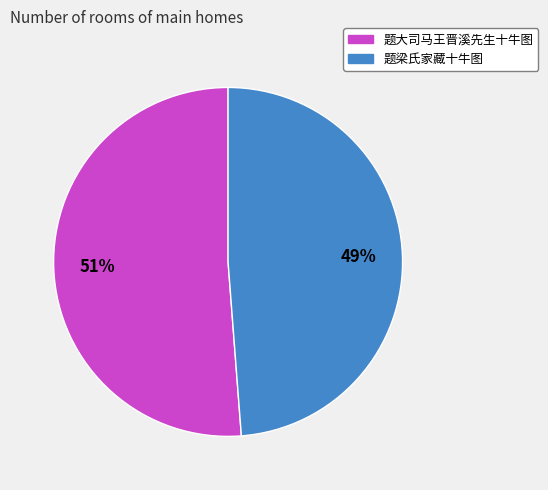

Between 题梁氏家藏十牛图 and 题大司马王晋溪先生十牛图, which is larger?

题大司马王晋溪先生十牛图